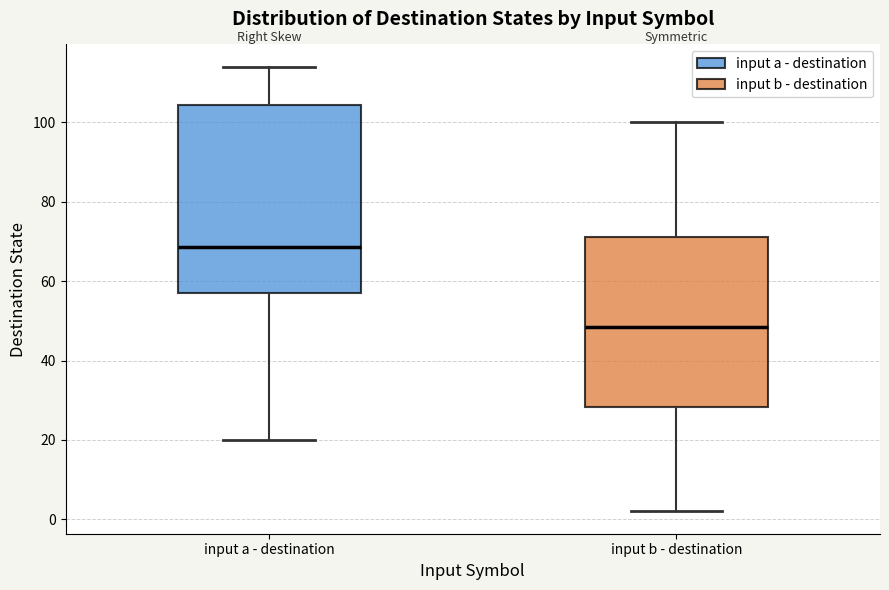

Reading left to right, read every box against the y-axis: the position of its median line, the range the box covers, and the ends of its whiskers. The values are not printed on the chart, so give them approximately, as read against the axis.

input a - destination: median 68, box 58 to 104, whiskers 20 to 114
input b - destination: median 48, box 28 to 72, whiskers 2 to 100